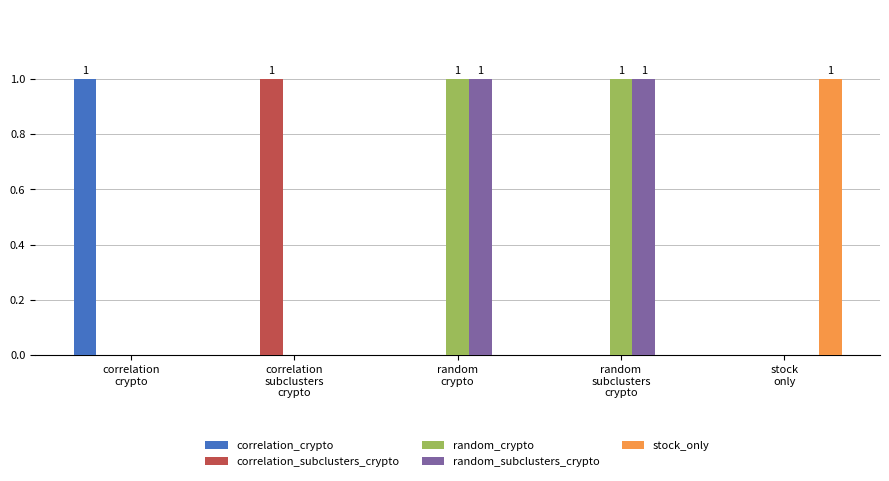

Reading left to right, list all the values displayed in this chart.

correlation_crypto: 1	0	0	0	0
correlation_subclusters_crypto: 0	1	0	0	0
random_crypto: 0	0	1	1	0
random_subclusters_crypto: 0	0	1	1	0
stock_only: 0	0	0	0	1